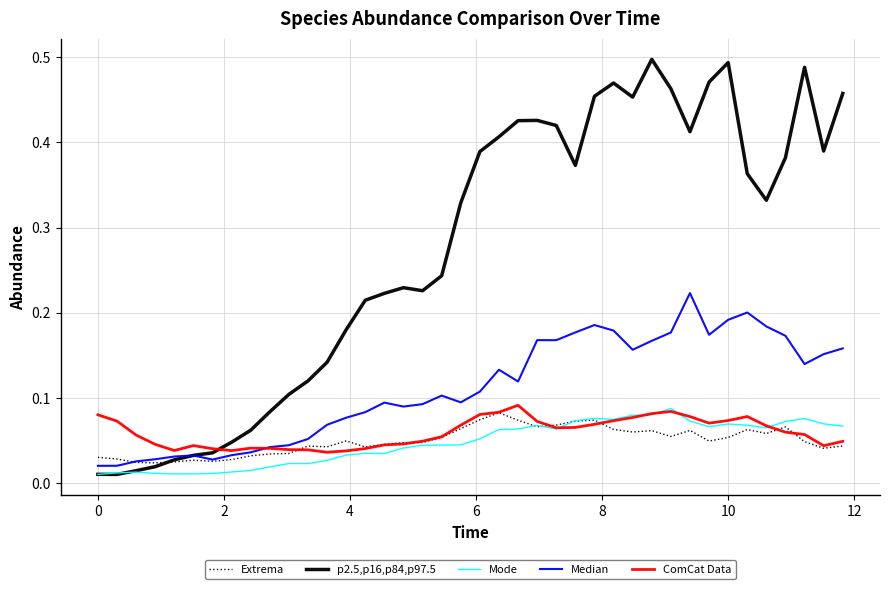

Which series has the largest range (max minus min)?

p2.5,p16,p84,p97.5